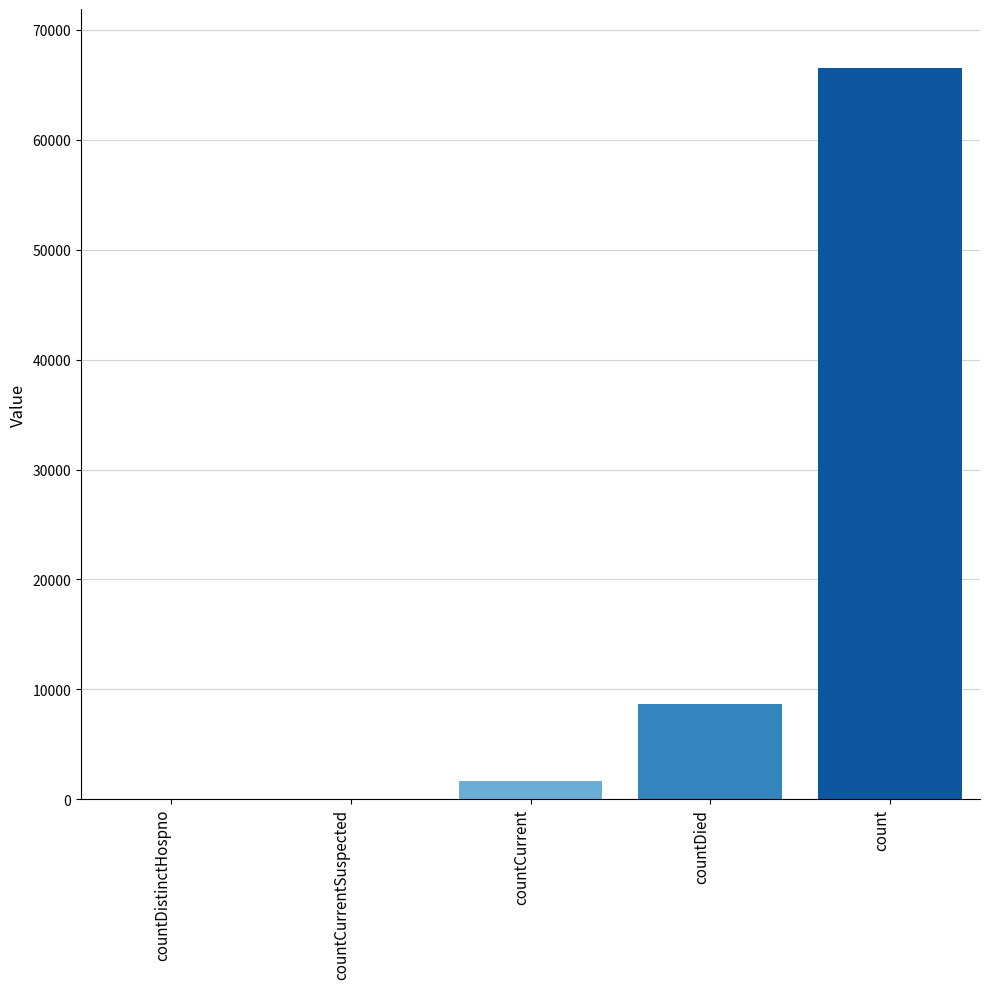

What is the sum of the values at countDistinctHospno and countDied?

8632